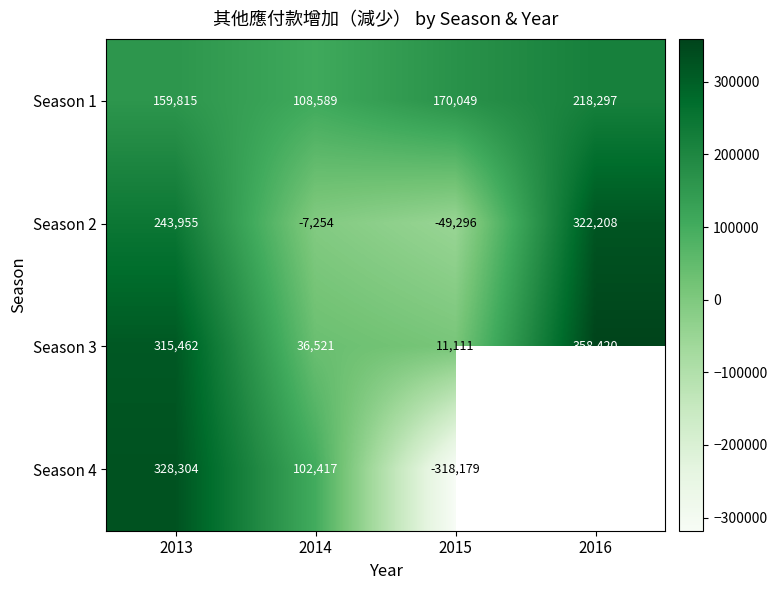

List the labels in order of Season 2 value, largest first.

2016, 2013, 2014, 2015